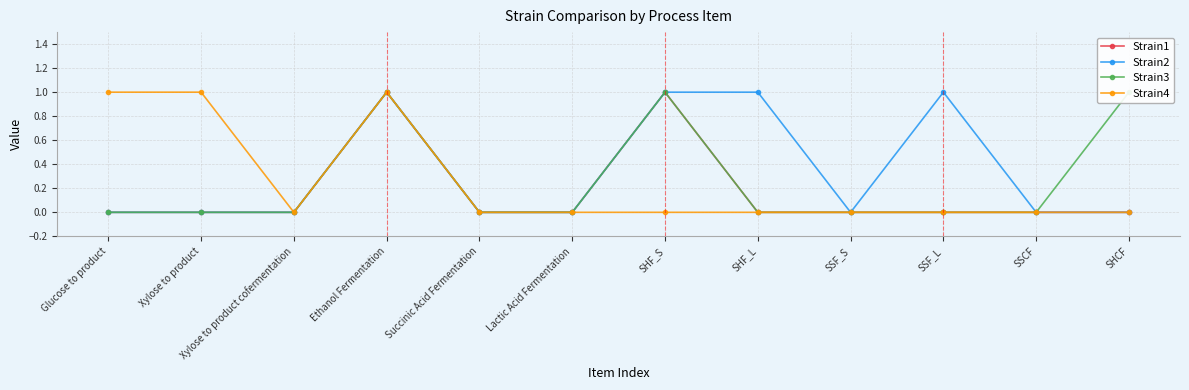

True or false: Strain3 and Strain1 cross at least once.

False